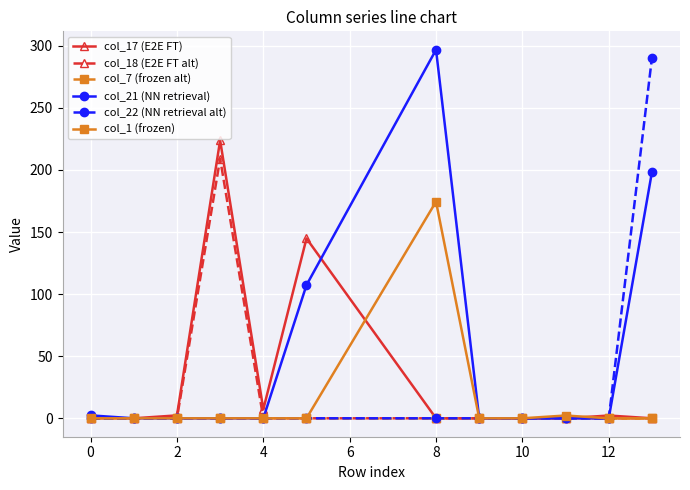

Which series has the largest range (max minus min)?

col_21 (NN retrieval)